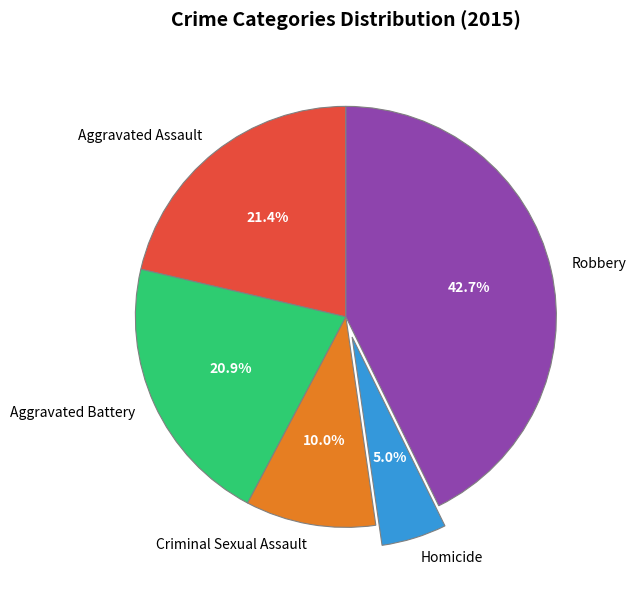

What is the smallest slice in the pie chart?

Homicide